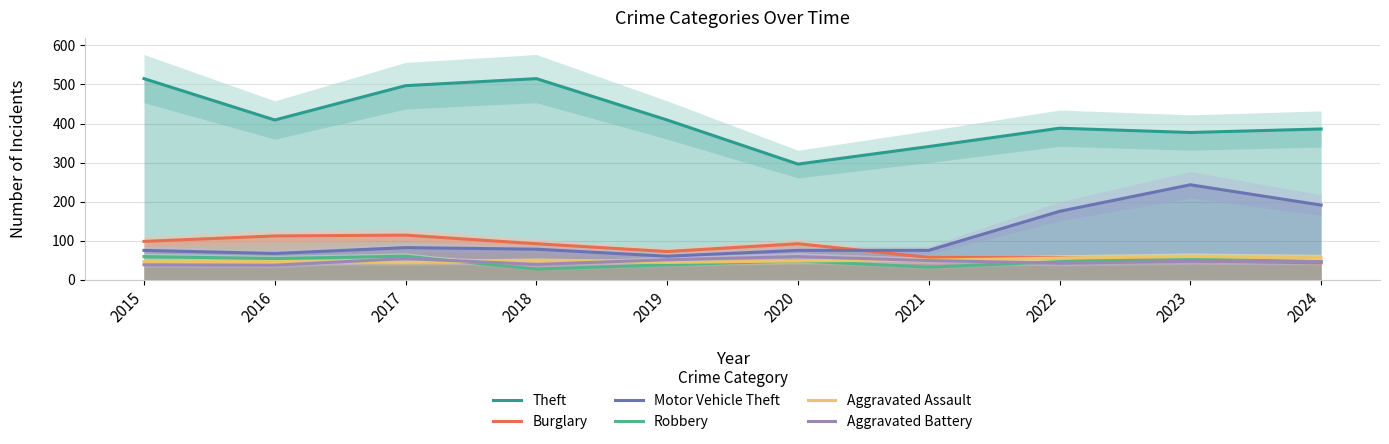

Reading left to right, list all the values displayed in this chart.

Theft: 515	409	497	515	409	296	341	388	377	386
Burglary: 98	112	114	92	72	92	57	56	48	43
Motor Vehicle Theft: 75	67	82	78	60	75	75	175	243	191
Robbery: 59	54	60	27	38	48	32	46	53	46
Aggravated Assault: 46	46	44	48	44	48	50	55	59	56
Aggravated Battery: 38	37	54	39	51	59	49	42	47	46